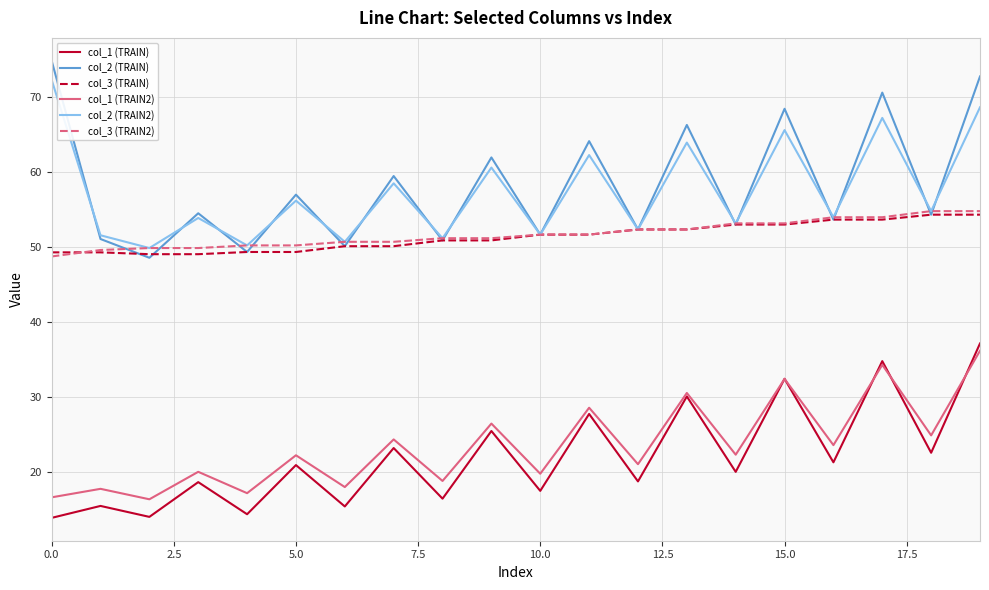

In col_1 (TRAIN2), how many points are higher than both neighbors (excluding endpoints)?

9